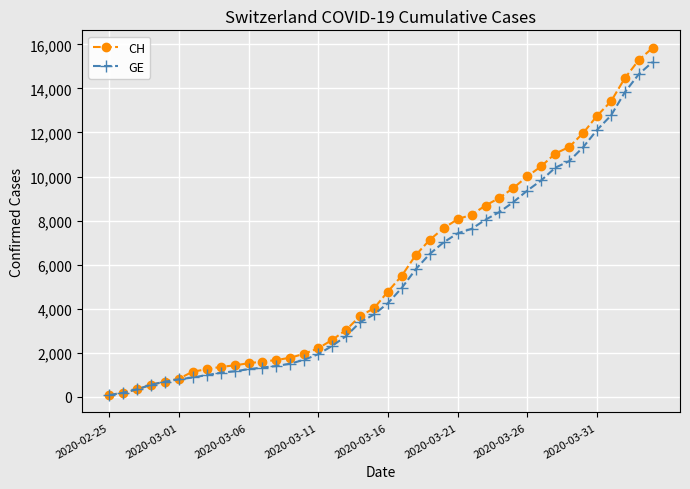

What is the greatest value displayed?

15850